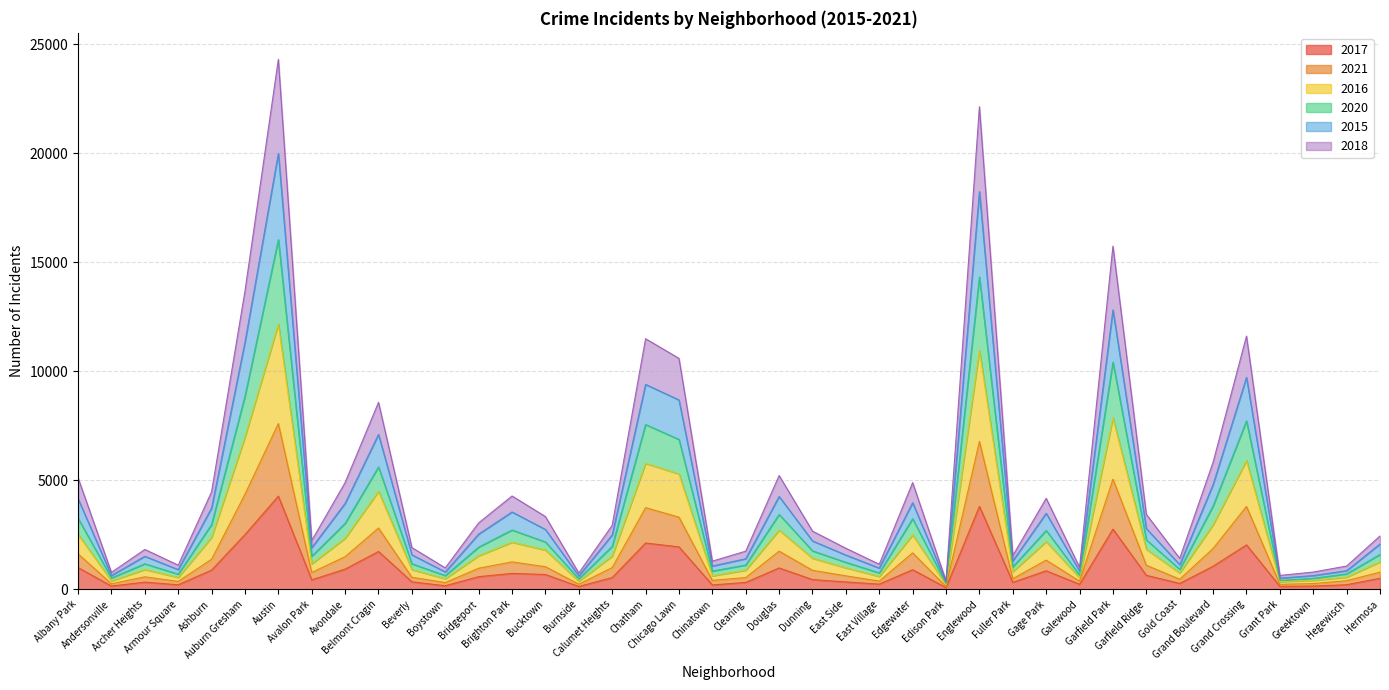

At which label does 2017 first exceed 534?

Albany Park